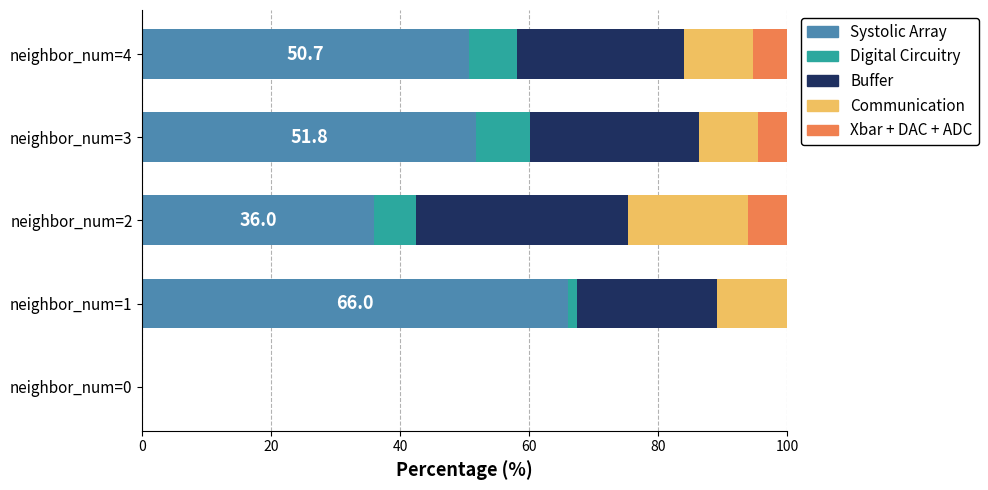

The Systolic Array series shows 36.0 at neighbor_num=2. True or false?

True